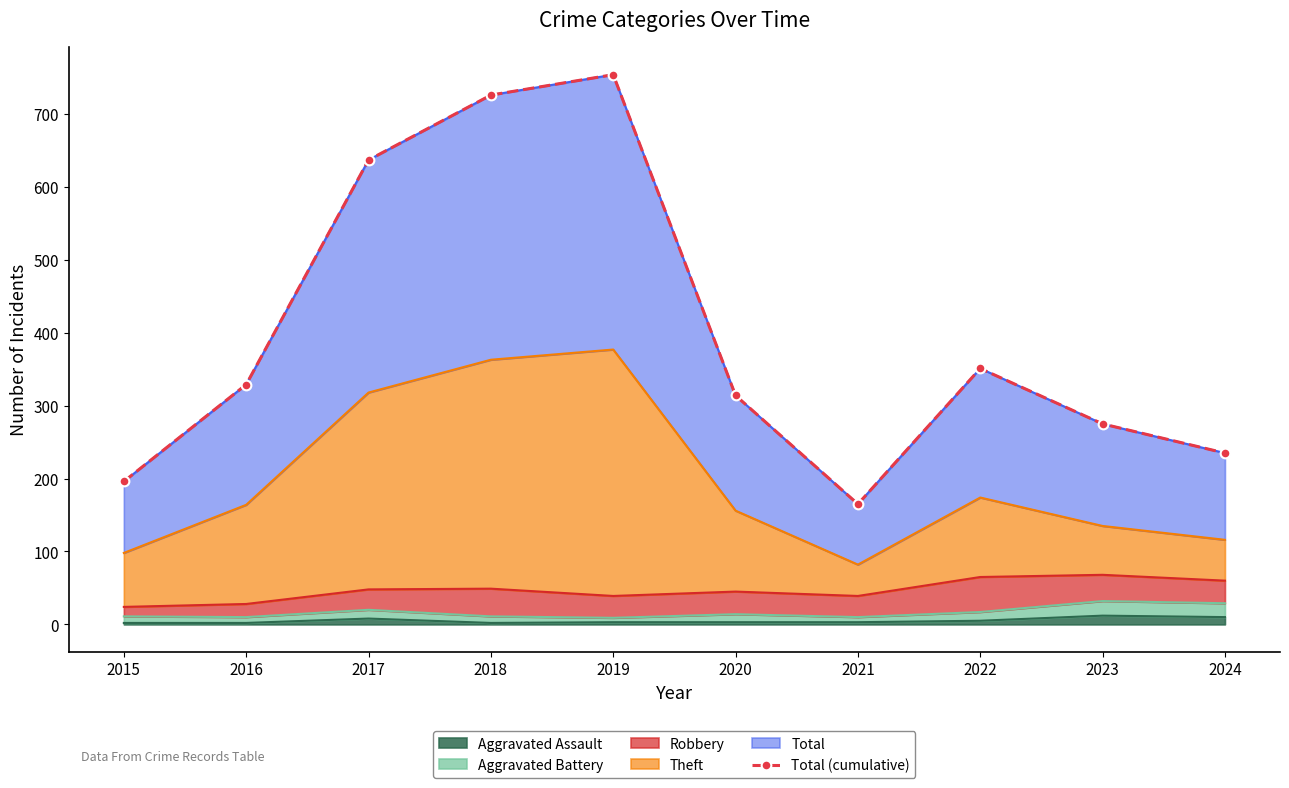

Where is the first local maximum?

2019